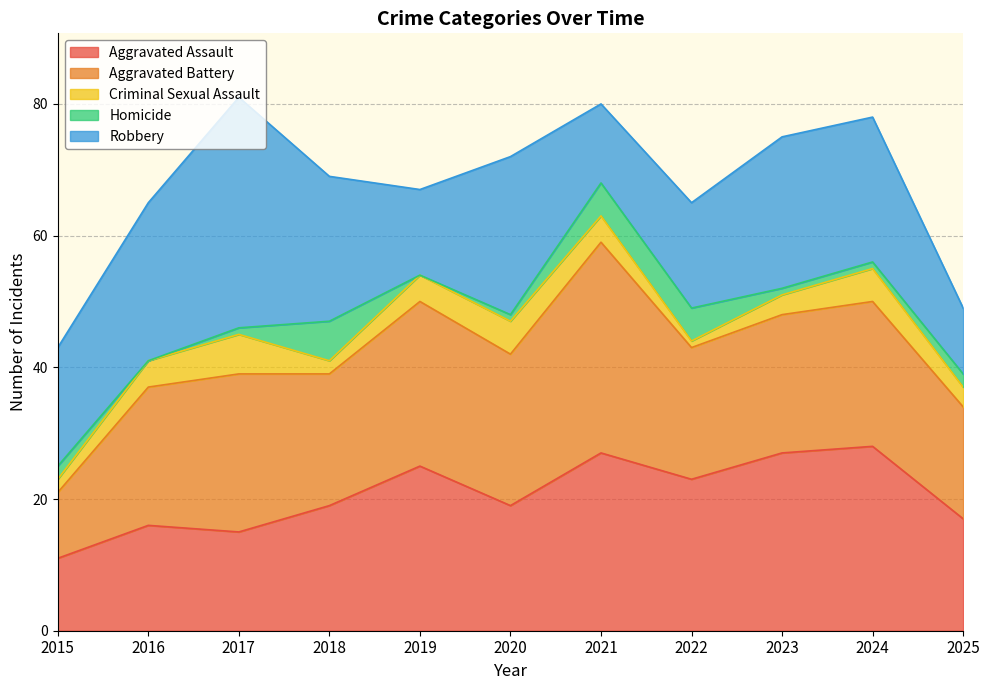

True or false: Aggravated Battery has a value of 44 at 2019.

False